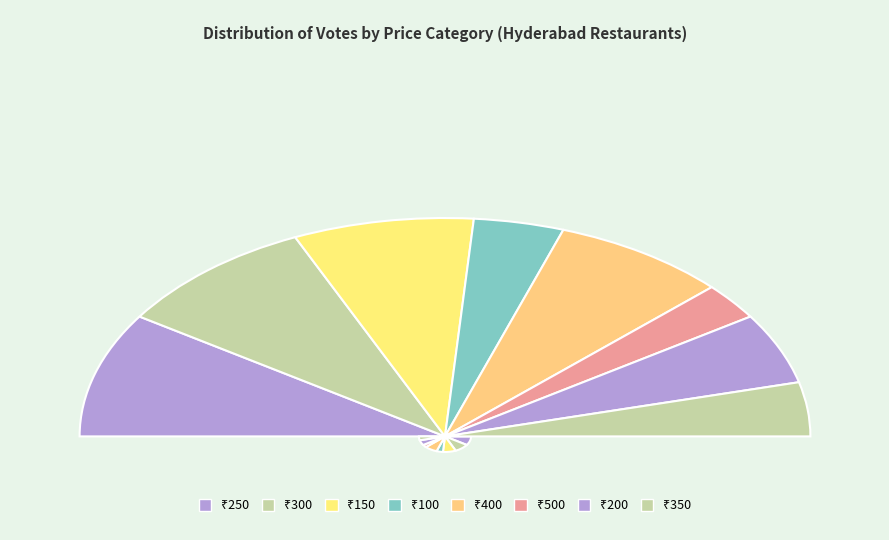

What percentage is NOT represented by 350?

92.0%